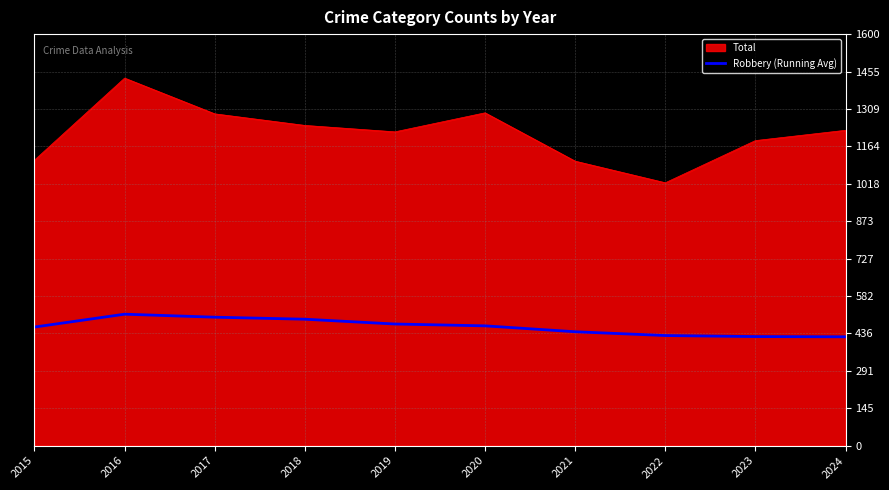

Which series has the widest spread of values?

Total